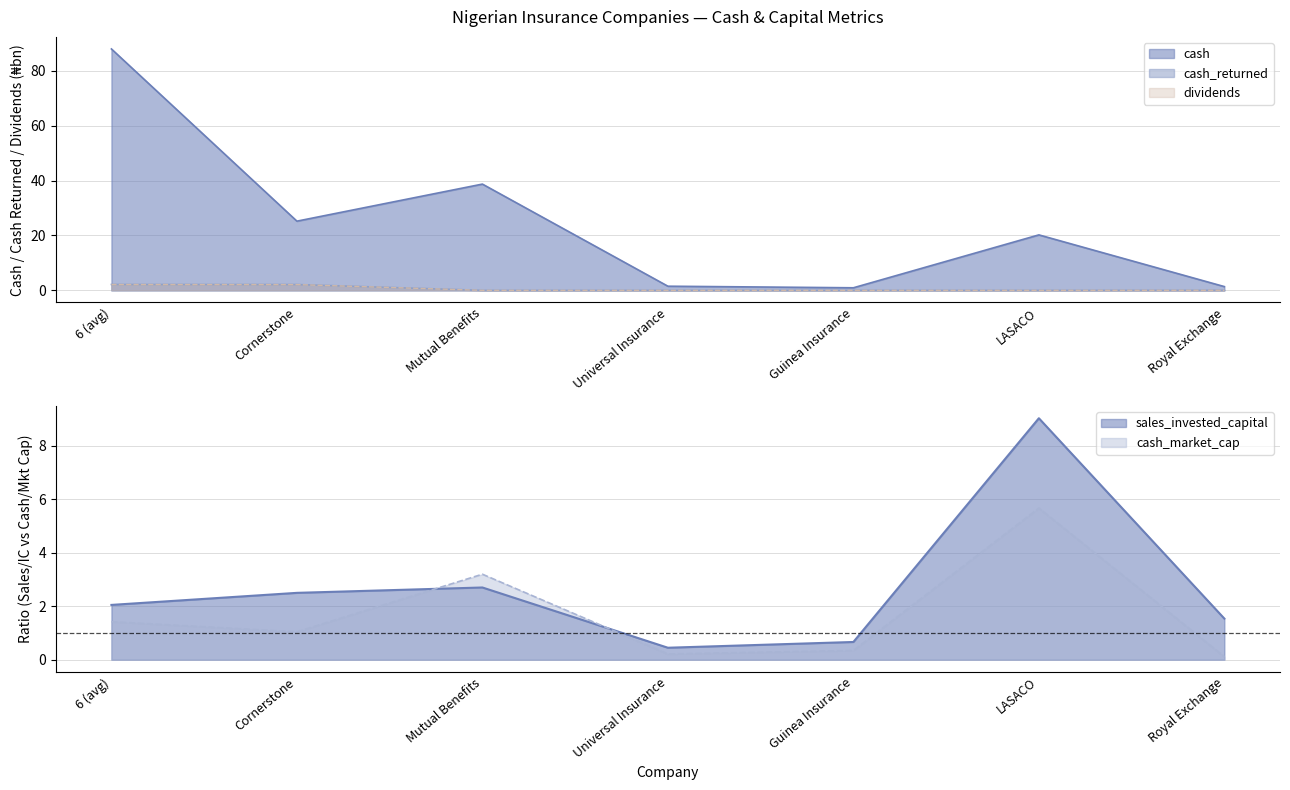

List the series in order of their peak value, highest first.

cash, sales_invested_capital, cash_market_cap, cash_returned, dividends